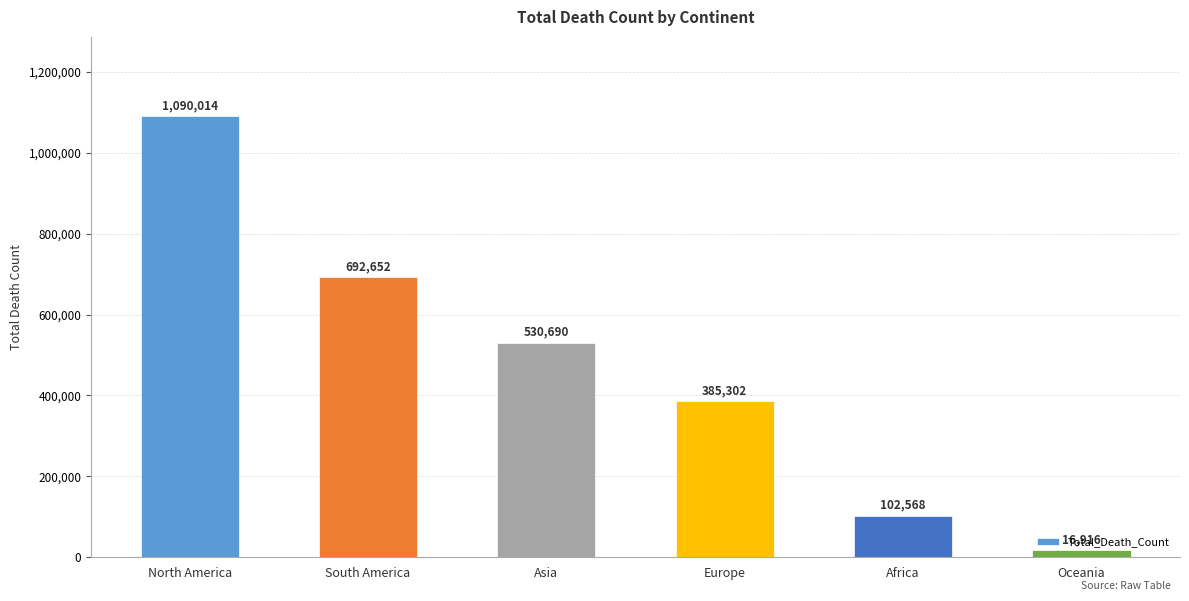

The value at North America is 1090014. True or false?

True